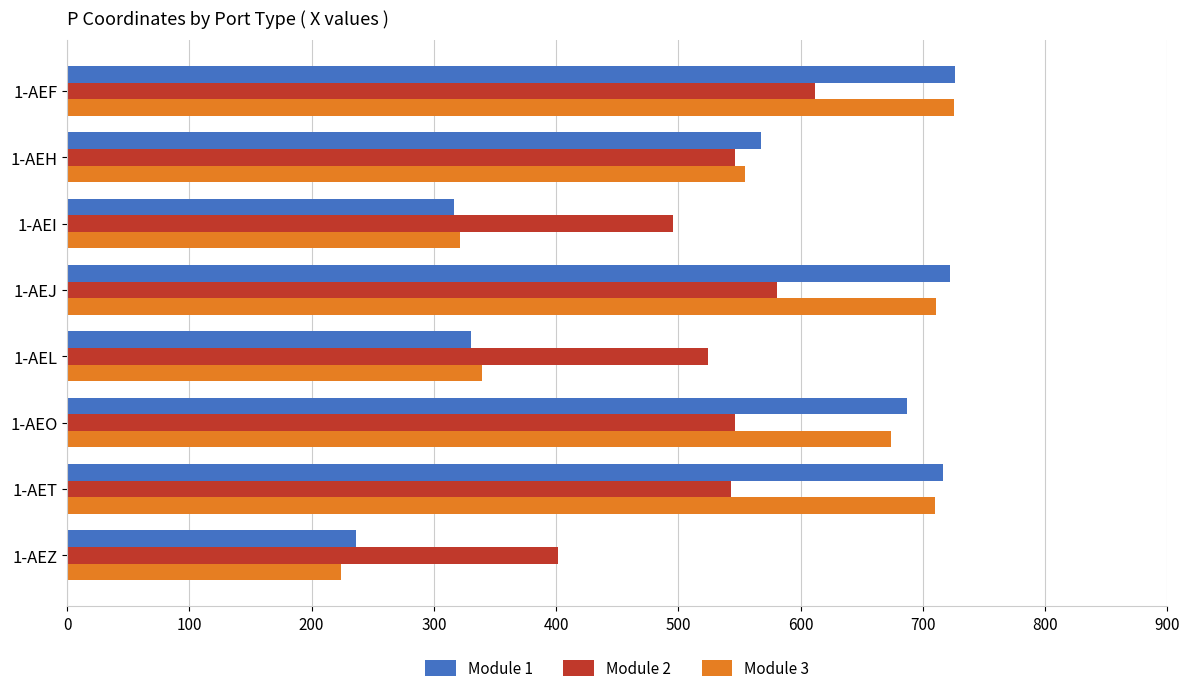

At how many categories does at least one series exceed 538?

5